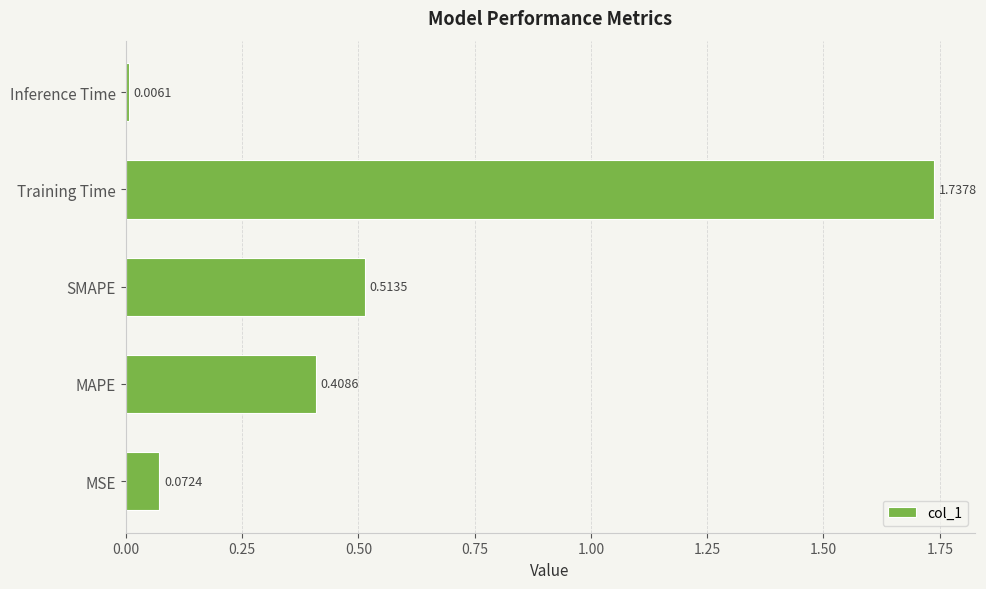

What is the change in value from MSE to Training Time?

+1.7